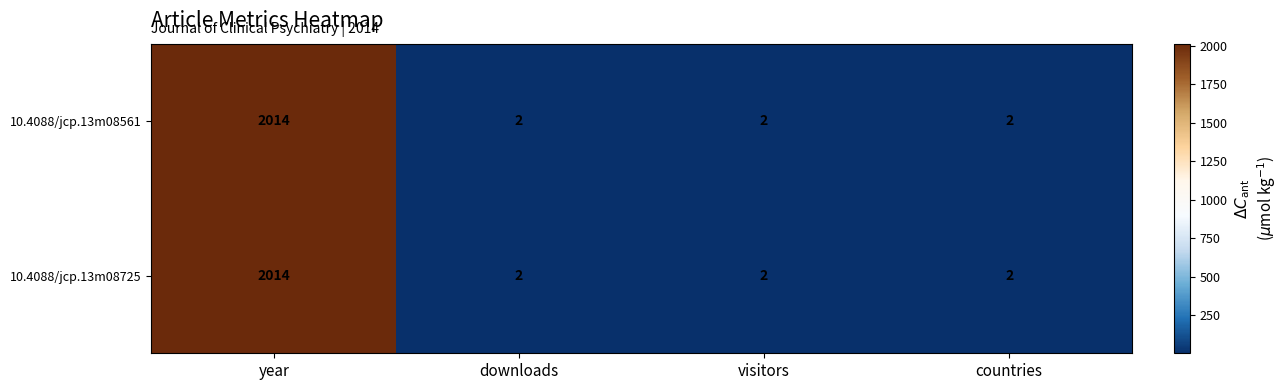

At which category is the sum across all series the highest?

year